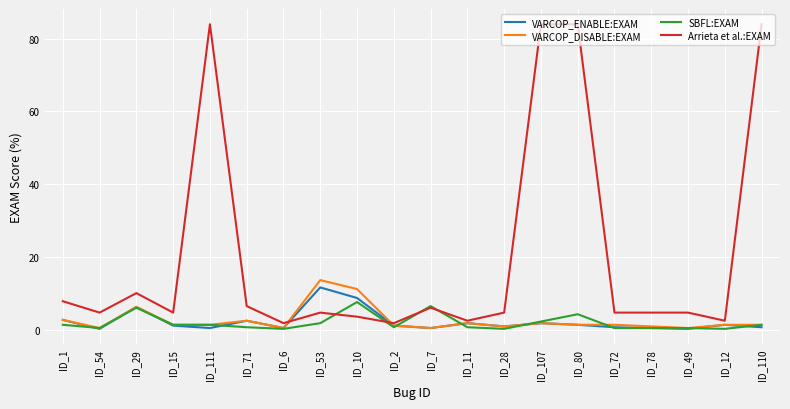

What is the minimum value for VARCOP_ENABLE:EXAM?

0.2